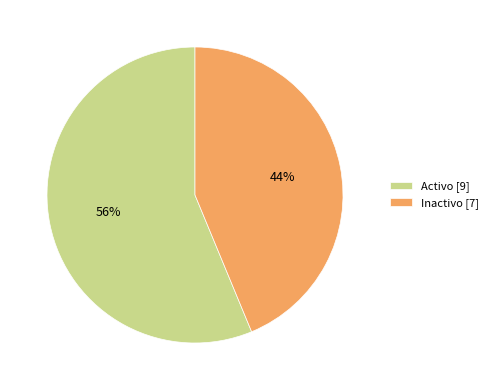

How many slices are in this pie chart?

2